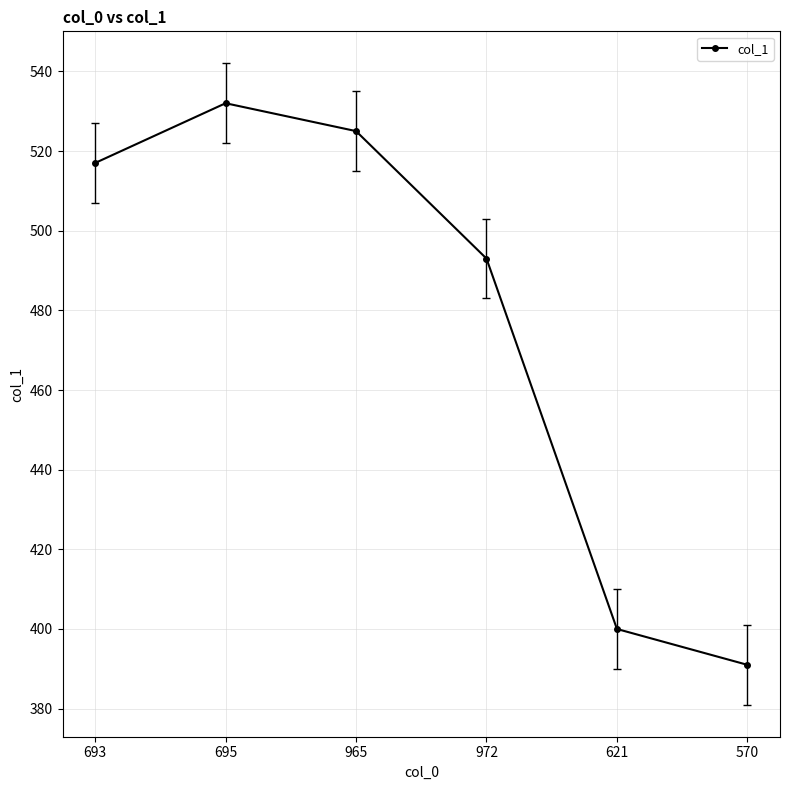

What value does the data have at 972?

493